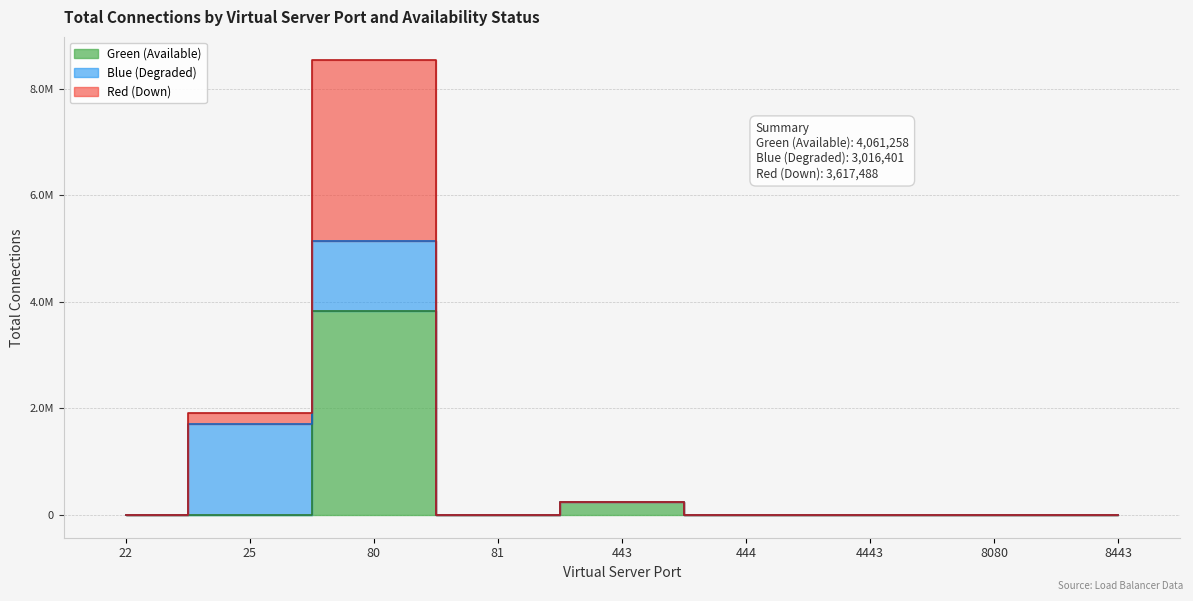

Where is Red (Down) nearest to the value 4272966?

25